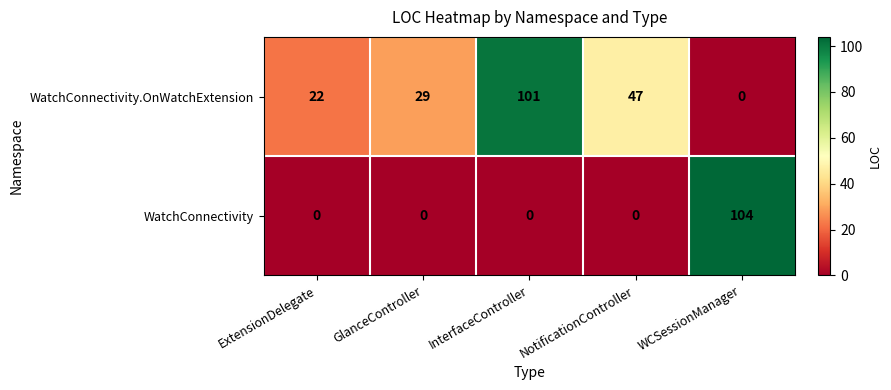

How many distinct data groups are displayed?

2